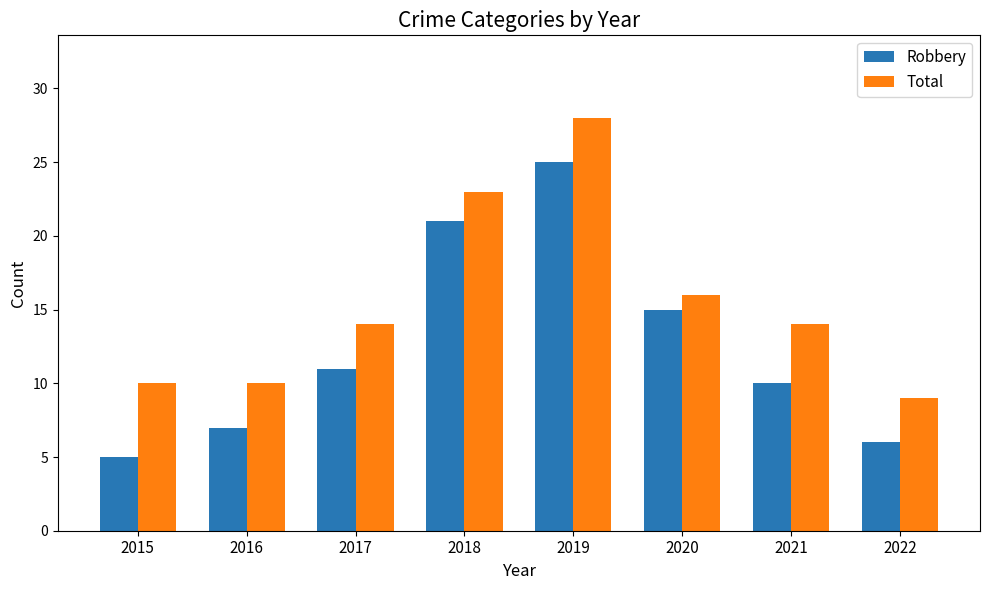

Rank the series by their maximum value, from lowest to highest.

Robbery, Total